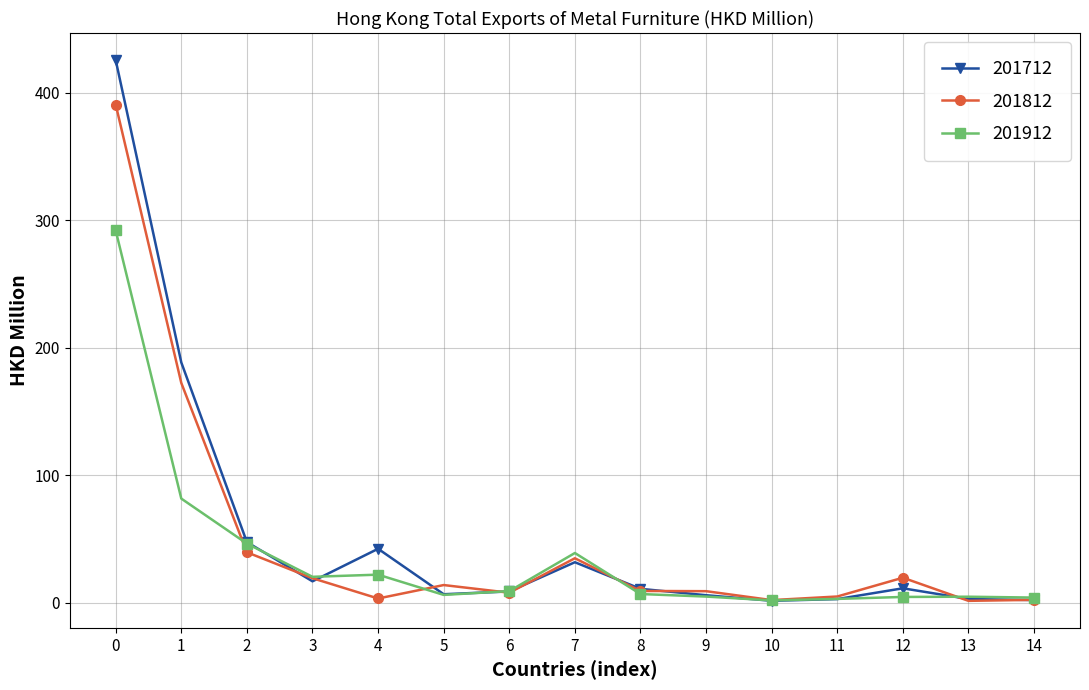

Is the value of 201912 at 0 greater than the value of 201812 at 3?

Yes